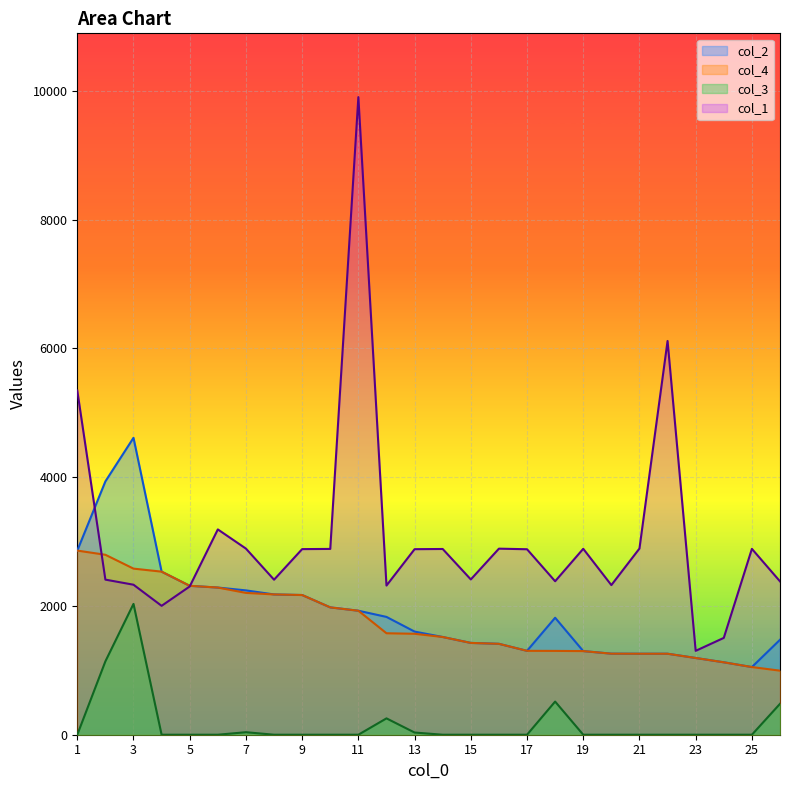

Rank the categories by col_2 value from lowest to highest.

25, 24, 23, 21, 22, 20, 19, 17, 16, 15, 26, 14, 13, 18, 12, 11, 10, 9, 8, 7, 6, 5, 4, 1, 2, 3